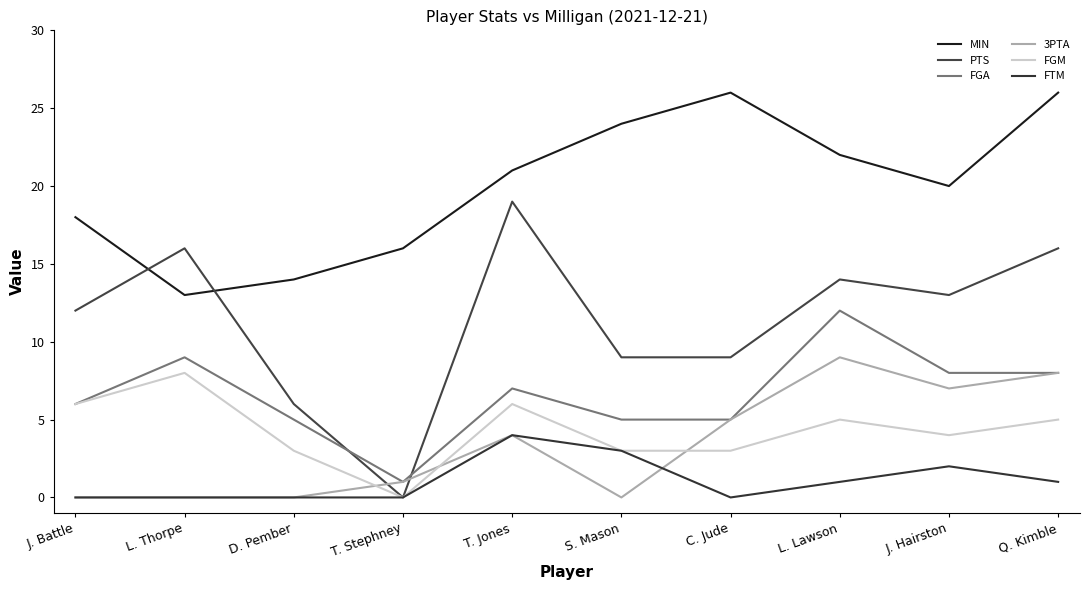

What is the difference between the highest and lowest values at T. Jones?

17